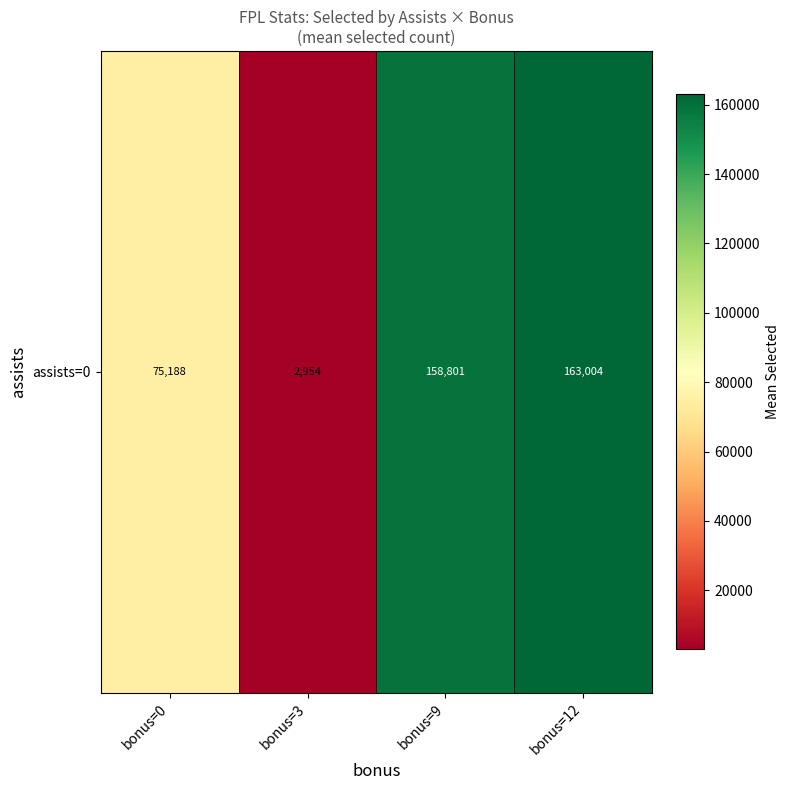

Reading left to right, what are all the values shown in this chart?

bonus=0=75188.3	bonus=3=2954.0	bonus=9=158801.0	bonus=12=163004.0